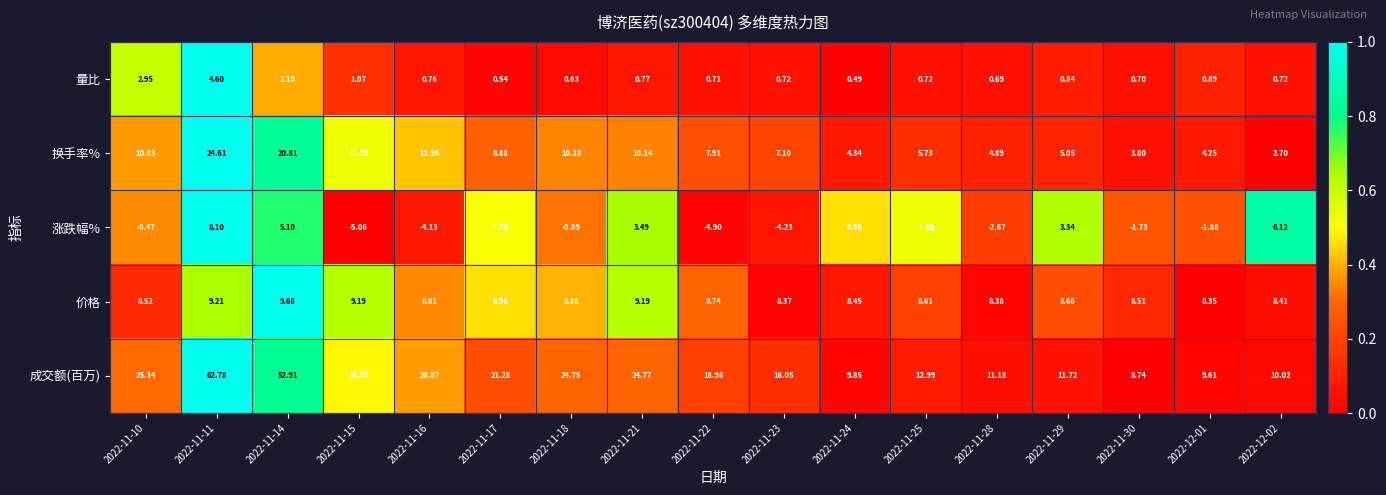

What is the total value across all series at 2022-11-17?

41.4